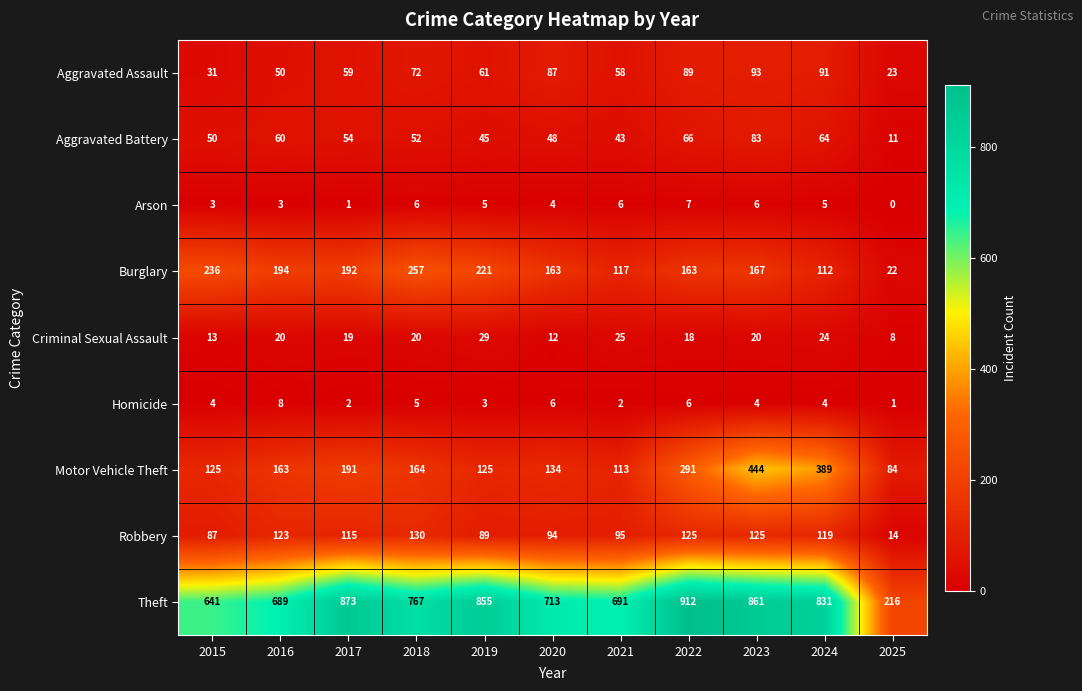

The value of Aggravated Battery at 2015 is 50. True or false?

True